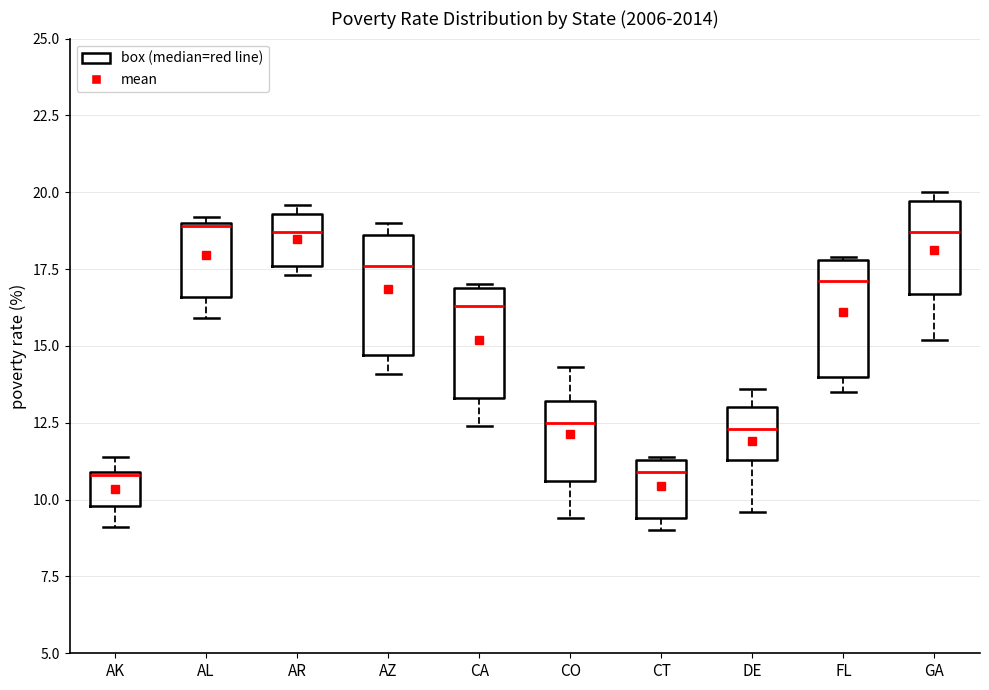

Where does the upper whisker of the box for DE end on the y-axis? The values are not printed on the chart, so give them approximately, as read against the axis.

13.5